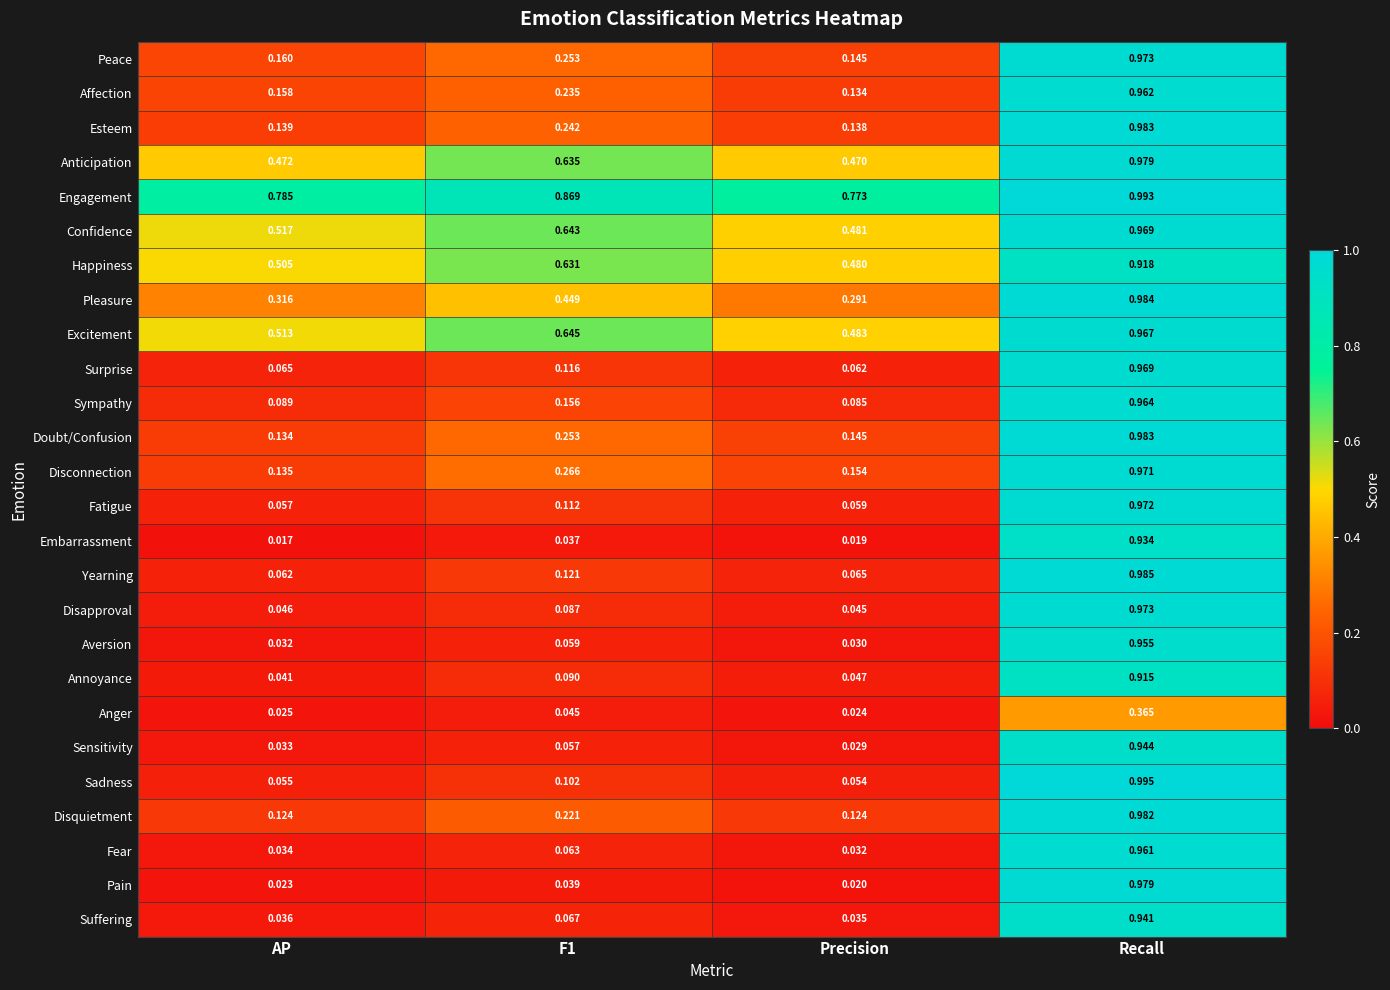

Between AP and Recall, which series saw the biggest shift?

Pain